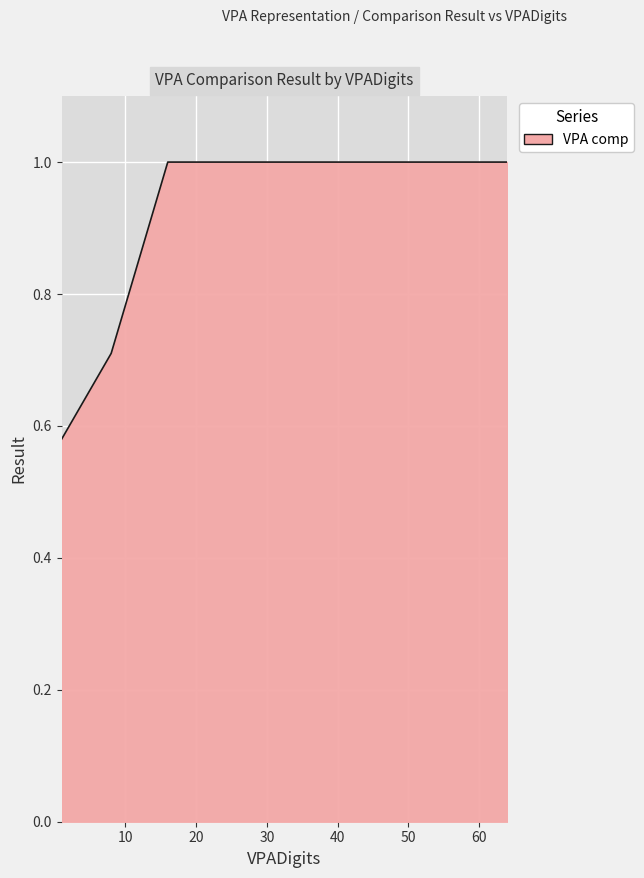

What is the greatest value displayed?

1.0